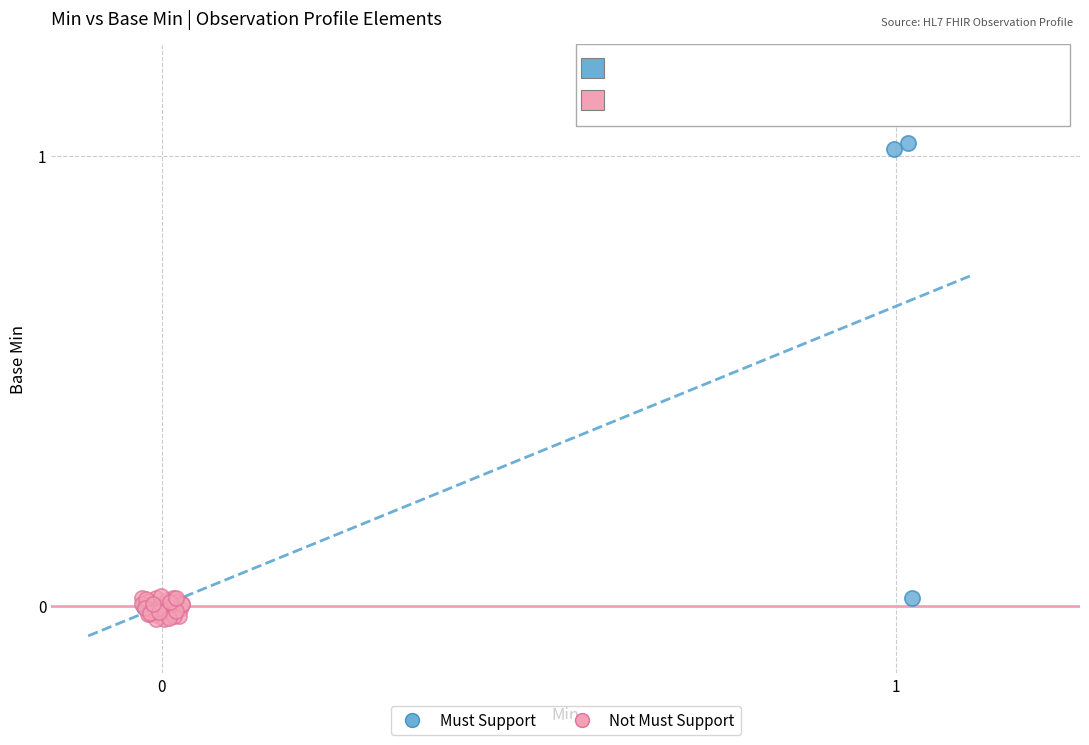

Which series reaches the maximum Y coordinate?

Must Support